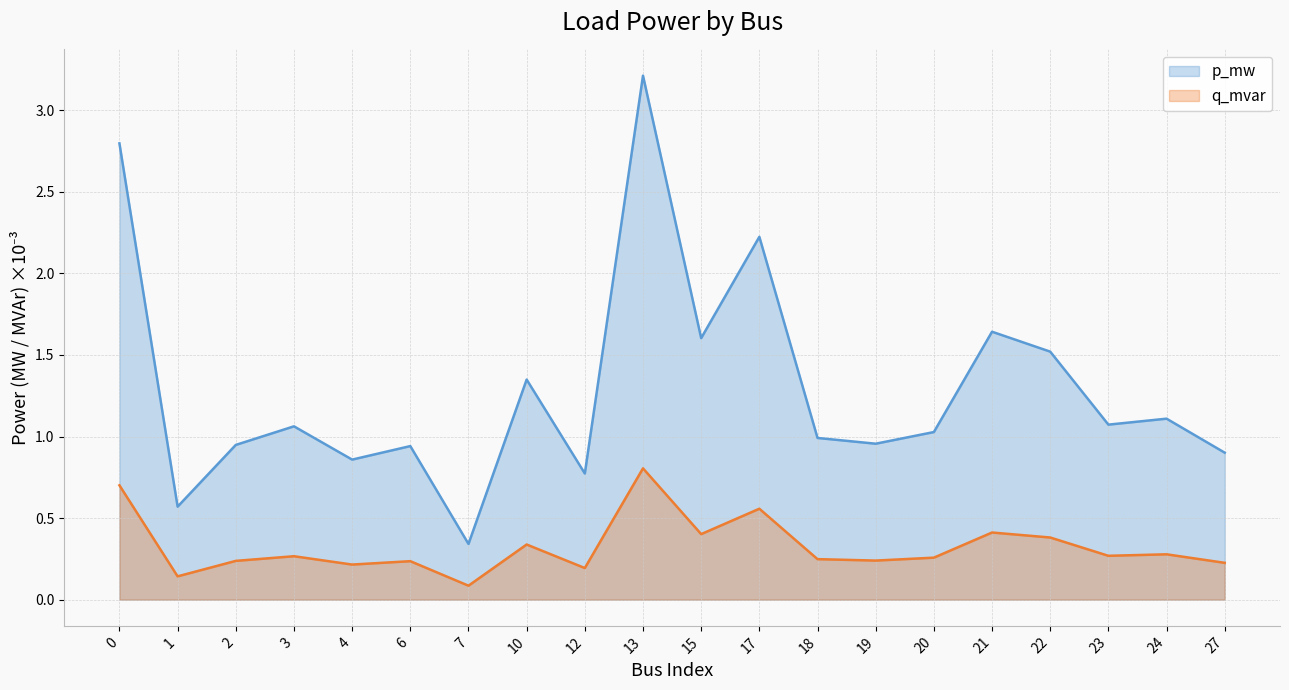

What are all the series names shown in the legend?

p_mw, q_mvar